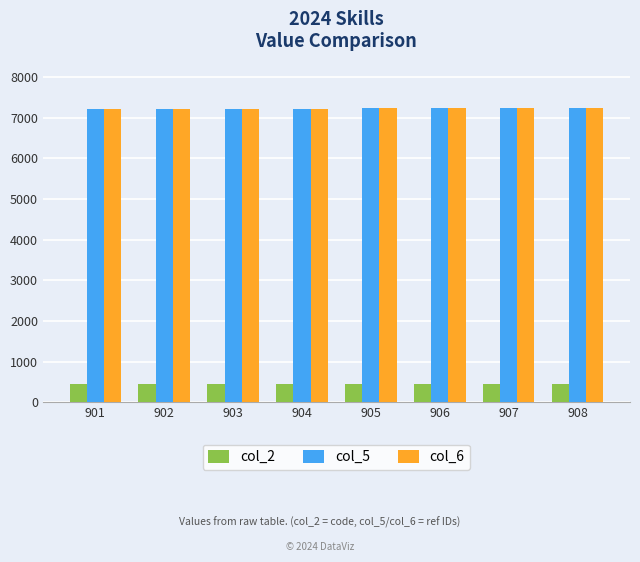

Is it true that col_6 equals 3404 at 904?

False